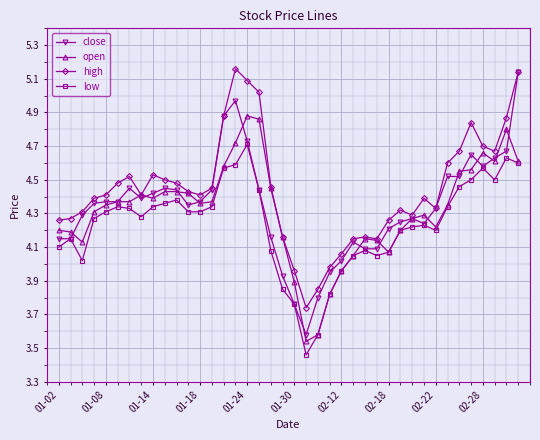

At how many categories does at least one series exceed 3?

40